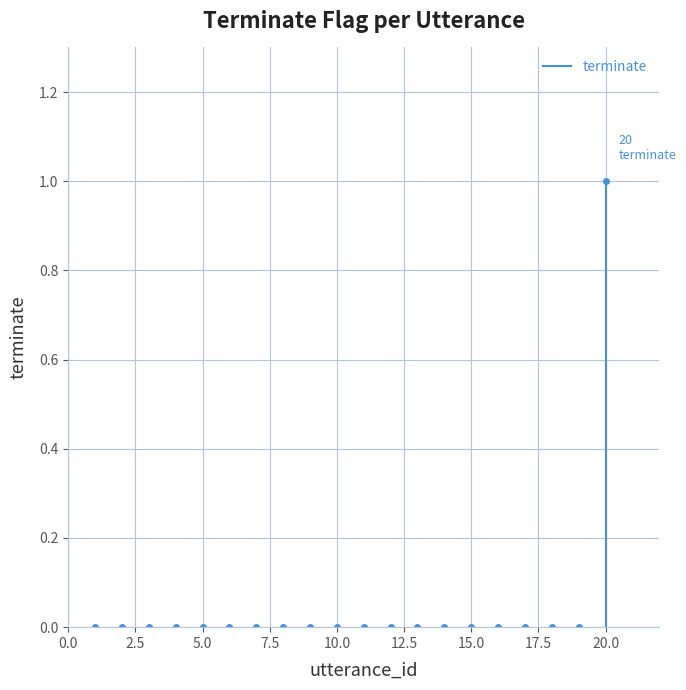

How many lines are shown in the chart?

1